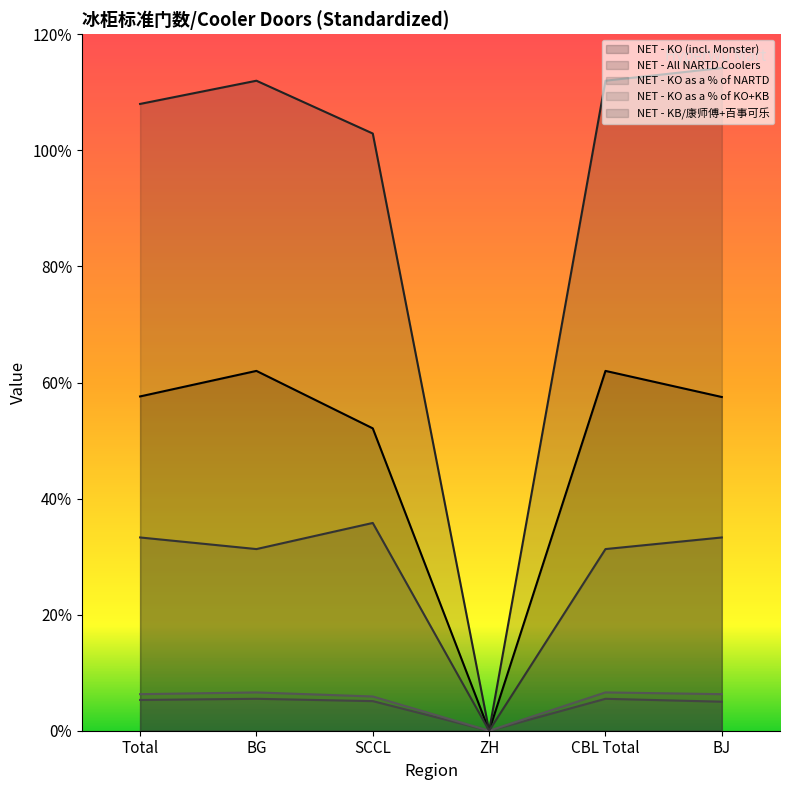

What is the label of the 1st point from the left?

Total